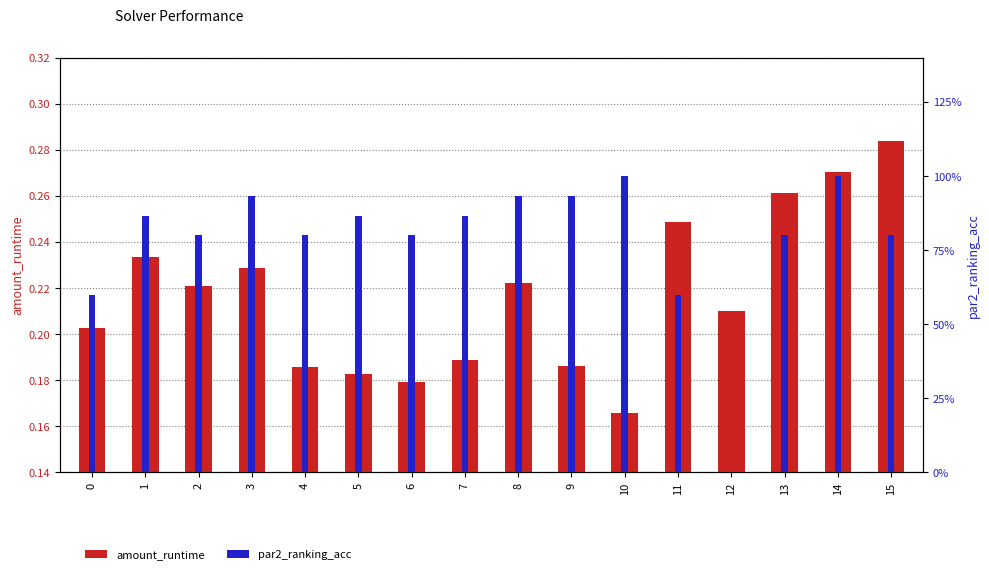

How many values in par2_ranking_acc are above zero?

15